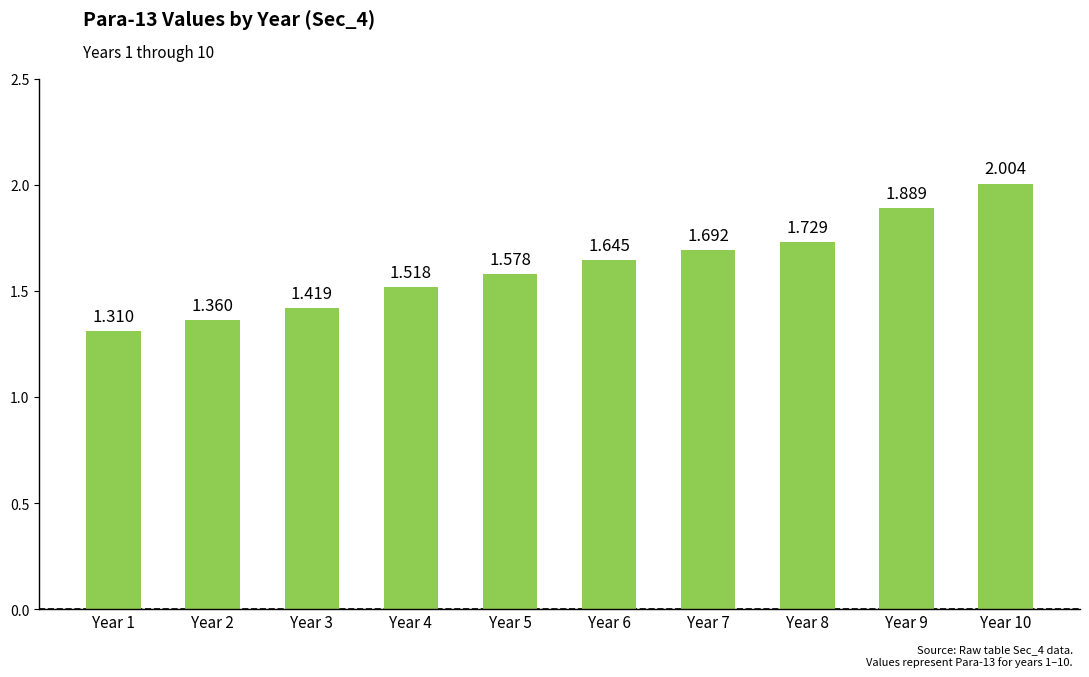

Reading left to right, list all the values displayed in this chart.

Year 1=1.3	Year 2=1.4	Year 3=1.4	Year 4=1.5	Year 5=1.6	Year 6=1.6	Year 7=1.7	Year 8=1.7	Year 9=1.9	Year 10=2.0